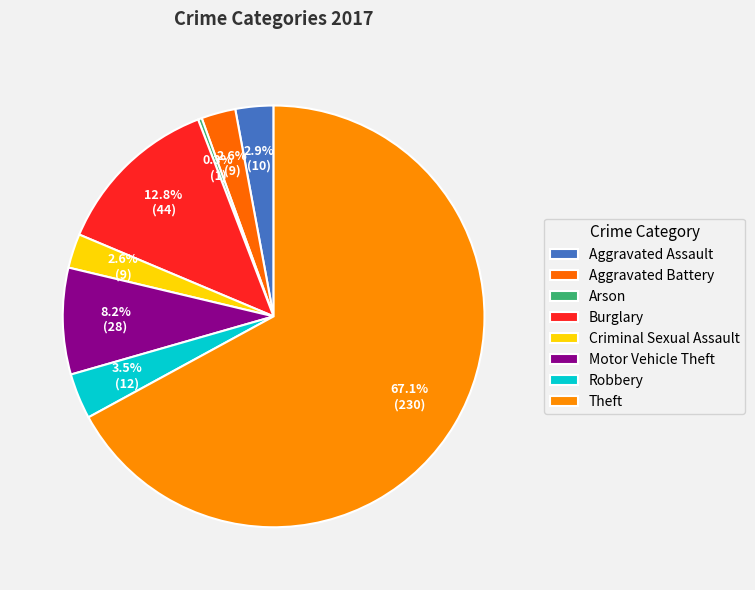

Does any single category account for the majority?

Yes